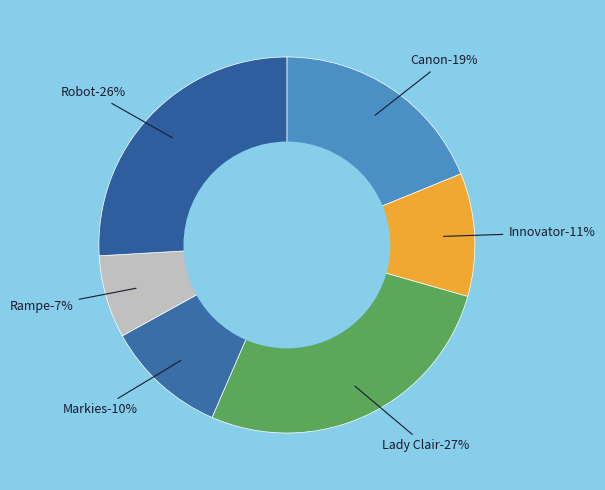

Do Lady Clair and Robot together represent more than half of the pie?

Yes